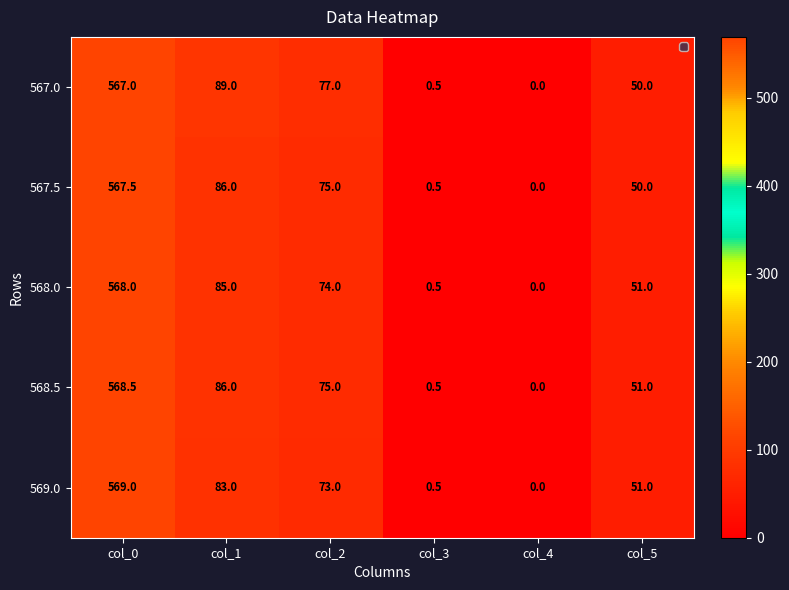

Reading left to right, transcribe all the data shown in this chart.

567.0: 567.0	89.0	77.0	0.5	0.0	50.0
567.5: 567.5	86.0	75.0	0.5	0.0	50.0
568.0: 568.0	85.0	74.0	0.5	0.0	51.0
568.5: 568.5	86.0	75.0	0.5	0.0	51.0
569.0: 569.0	83.0	73.0	0.5	0.0	51.0